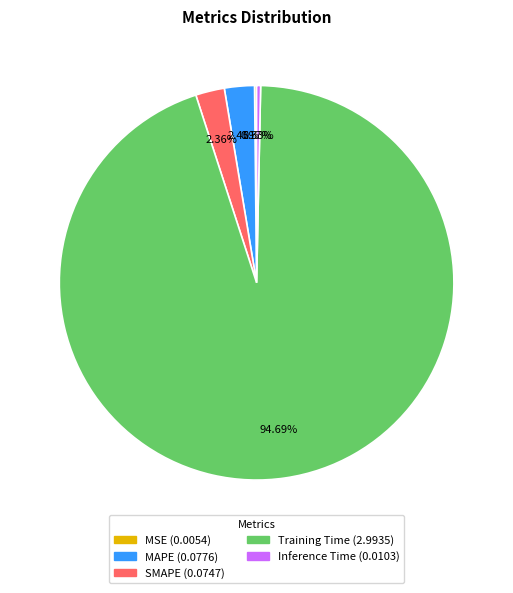

Which slice is the largest?

Training Time